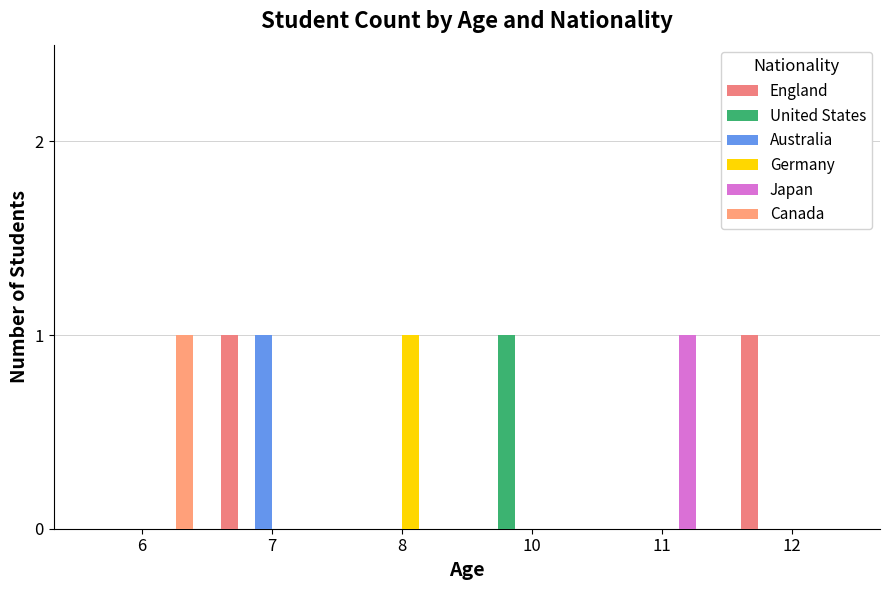

Are the bars horizontal?

No